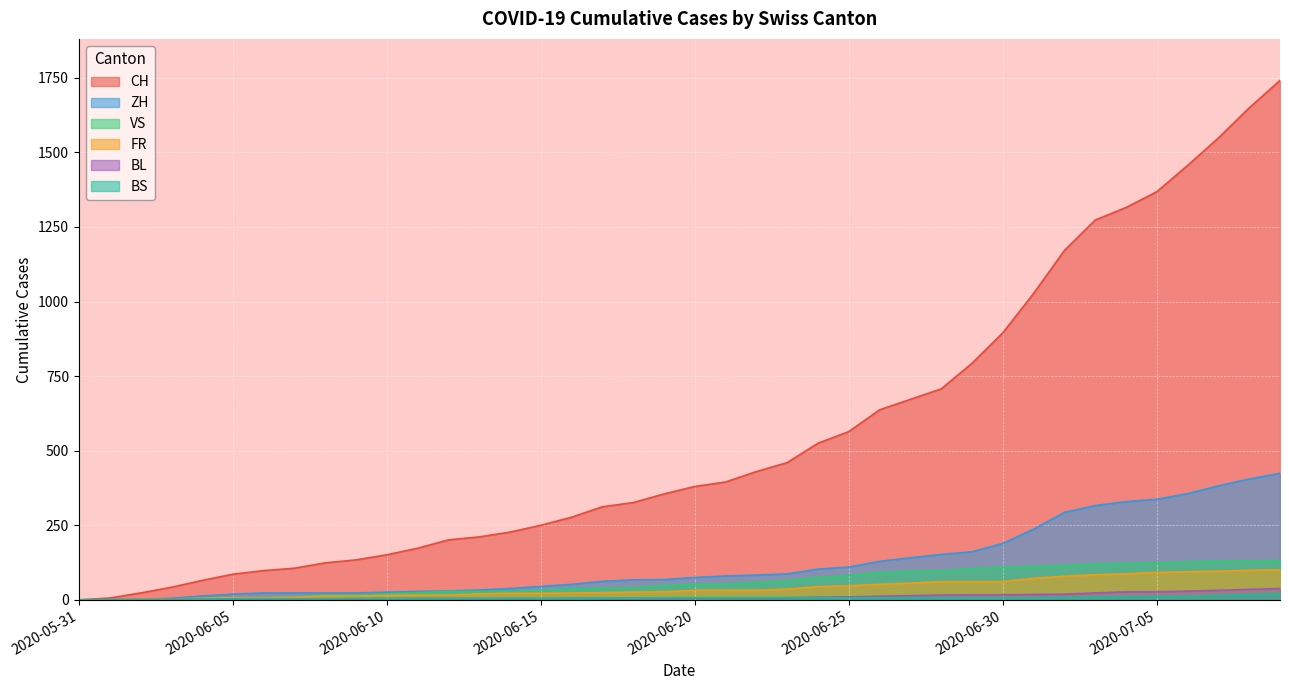

Between which two adjacent categories do FR and BL first intersect?

2020-06-01 and 2020-06-02